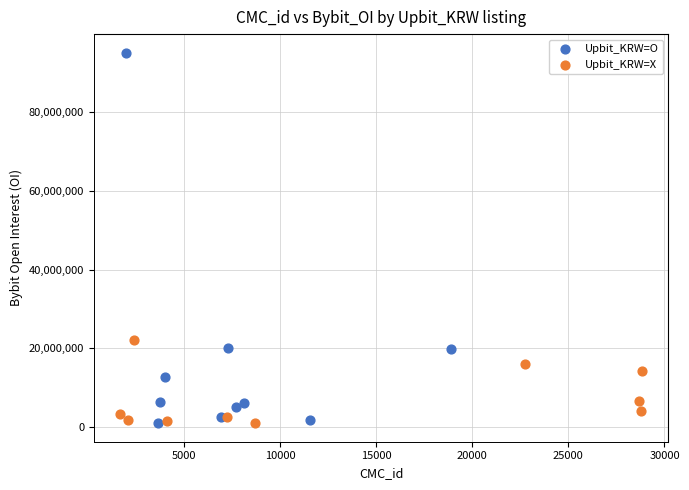

What are all the series names shown in the legend?

Upbit_KRW=O, Upbit_KRW=X